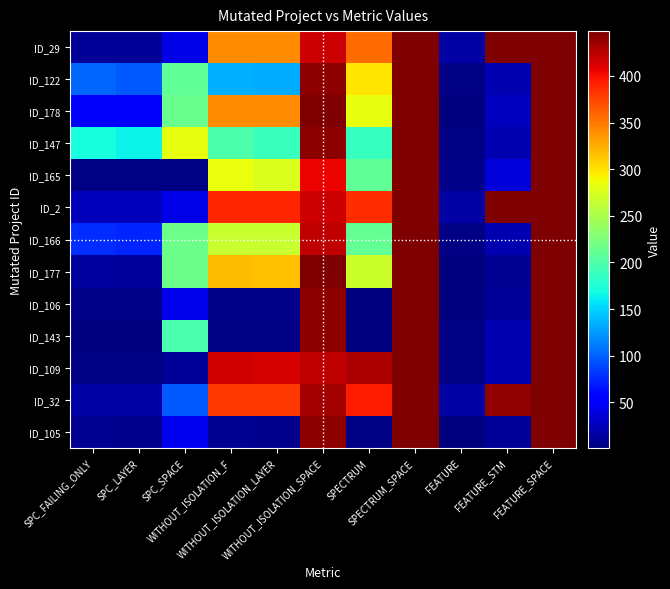

Reading right to left, what are all the values shown in this chart?

ID_29: FEATURE_SPACE=448	FEATURE_STM=448	FEATURE=16	SPECTRUM_SPACE=448	SPECTRUM=357	WITHOUT_ISOLATION_SPACE=418	WITHOUT_ISOLATION_LAYER=341	WITHOUT_ISOLATION_F=341	SPC_SPACE=42	SPC_LAYER=10	SPC_FAILING_ONLY=10
ID_122: FEATURE_SPACE=448	FEATURE_STM=21	FEATURE=3	SPECTRUM_SPACE=448	SPECTRUM=299	WITHOUT_ISOLATION_SPACE=442	WITHOUT_ISOLATION_LAYER=132	WITHOUT_ISOLATION_F=134	SPC_SPACE=209	SPC_LAYER=97	SPC_FAILING_ONLY=102
ID_178: FEATURE_SPACE=448	FEATURE_STM=27	FEATURE=2	SPECTRUM_SPACE=448	SPECTRUM=283	WITHOUT_ISOLATION_SPACE=448	WITHOUT_ISOLATION_LAYER=340	WITHOUT_ISOLATION_F=341	SPC_SPACE=215	SPC_LAYER=49	SPC_FAILING_ONLY=49
ID_147: FEATURE_SPACE=448	FEATURE_STM=21	FEATURE=3	SPECTRUM_SPACE=448	SPECTRUM=187	WITHOUT_ISOLATION_SPACE=442	WITHOUT_ISOLATION_LAYER=189	WITHOUT_ISOLATION_F=199	SPC_SPACE=283	SPC_LAYER=164	SPC_FAILING_ONLY=171
ID_165: FEATURE_SPACE=448	FEATURE_STM=37	FEATURE=5	SPECTRUM_SPACE=448	SPECTRUM=210	WITHOUT_ISOLATION_SPACE=405	WITHOUT_ISOLATION_LAYER=276	WITHOUT_ISOLATION_F=285	SPC_SPACE=4	SPC_LAYER=4	SPC_FAILING_ONLY=4
ID_2: FEATURE_SPACE=448	FEATURE_STM=448	FEATURE=16	SPECTRUM_SPACE=448	SPECTRUM=386	WITHOUT_ISOLATION_SPACE=418	WITHOUT_ISOLATION_LAYER=390	WITHOUT_ISOLATION_F=390	SPC_SPACE=42	SPC_LAYER=24	SPC_FAILING_ONLY=24
ID_166: FEATURE_SPACE=448	FEATURE_STM=21	FEATURE=3	SPECTRUM_SPACE=448	SPECTRUM=212	WITHOUT_ISOLATION_SPACE=423	WITHOUT_ISOLATION_LAYER=265	WITHOUT_ISOLATION_F=265	SPC_SPACE=217	SPC_LAYER=74	SPC_FAILING_ONLY=77
ID_177: FEATURE_SPACE=448	FEATURE_STM=8	FEATURE=1	SPECTRUM_SPACE=448	SPECTRUM=268	WITHOUT_ISOLATION_SPACE=448	WITHOUT_ISOLATION_LAYER=317	WITHOUT_ISOLATION_F=318	SPC_SPACE=216	SPC_LAYER=12	SPC_FAILING_ONLY=14
ID_106: FEATURE_SPACE=448	FEATURE_STM=11	FEATURE=2	SPECTRUM_SPACE=448	SPECTRUM=1	WITHOUT_ISOLATION_SPACE=442	WITHOUT_ISOLATION_LAYER=6	WITHOUT_ISOLATION_F=6	SPC_SPACE=44	SPC_LAYER=6	SPC_FAILING_ONLY=6
ID_143: FEATURE_SPACE=448	FEATURE_STM=21	FEATURE=3	SPECTRUM_SPACE=448	SPECTRUM=2	WITHOUT_ISOLATION_SPACE=442	WITHOUT_ISOLATION_LAYER=4	WITHOUT_ISOLATION_F=4	SPC_SPACE=198	SPC_LAYER=2	SPC_FAILING_ONLY=2
ID_109: FEATURE_SPACE=448	FEATURE_STM=21	FEATURE=3	SPECTRUM_SPACE=448	SPECTRUM=430	WITHOUT_ISOLATION_SPACE=423	WITHOUT_ISOLATION_LAYER=414	WITHOUT_ISOLATION_F=415	SPC_SPACE=11	SPC_LAYER=3	SPC_FAILING_ONLY=4
ID_32: FEATURE_SPACE=448	FEATURE_STM=440	FEATURE=15	SPECTRUM_SPACE=448	SPECTRUM=393	WITHOUT_ISOLATION_SPACE=434	WITHOUT_ISOLATION_LAYER=380	WITHOUT_ISOLATION_F=380	SPC_SPACE=96	SPC_LAYER=15	SPC_FAILING_ONLY=15
ID_105: FEATURE_SPACE=448	FEATURE_STM=11	FEATURE=2	SPECTRUM_SPACE=448	SPECTRUM=3	WITHOUT_ISOLATION_SPACE=442	WITHOUT_ISOLATION_LAYER=7	WITHOUT_ISOLATION_F=8	SPC_SPACE=45	SPC_LAYER=7	SPC_FAILING_ONLY=8